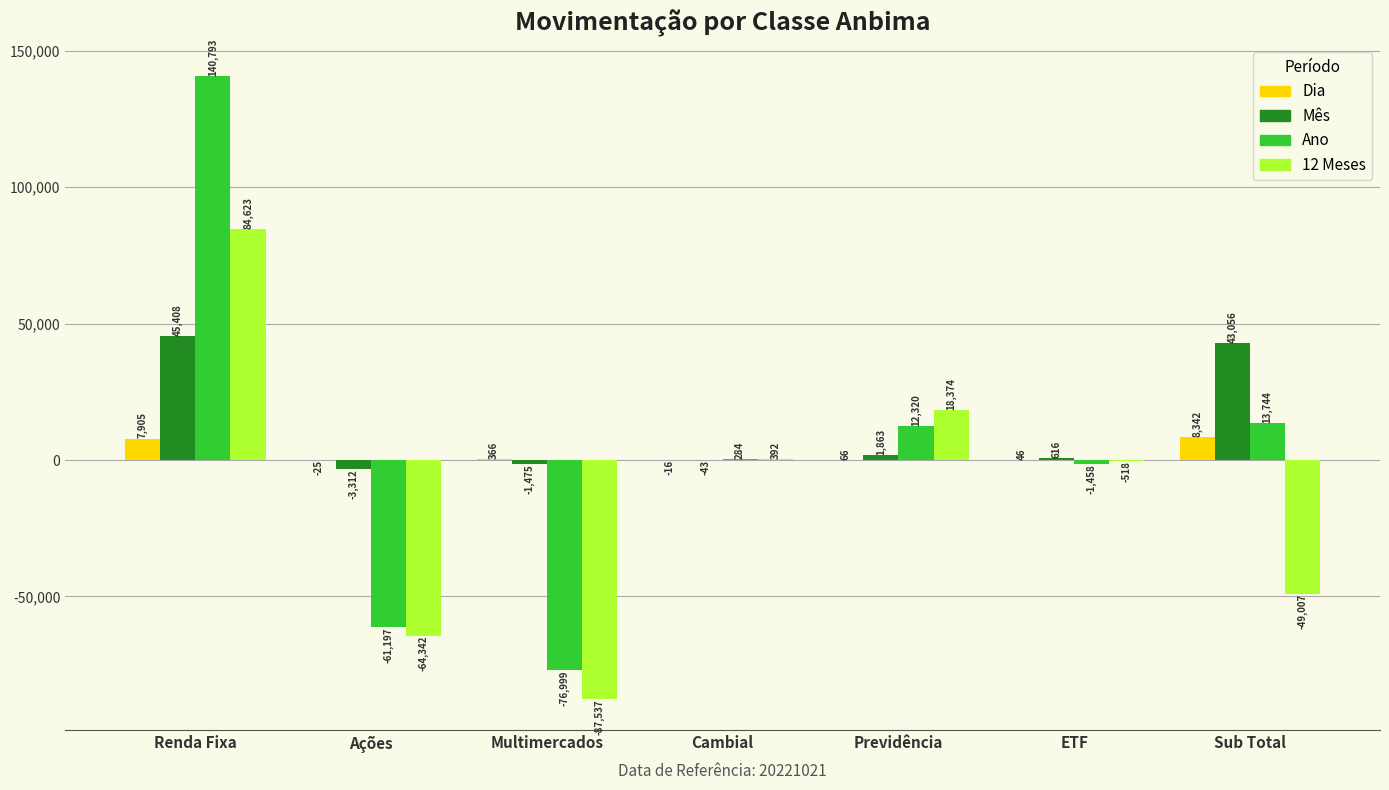

Which series changed the most between Cambial and ETF?

Ano